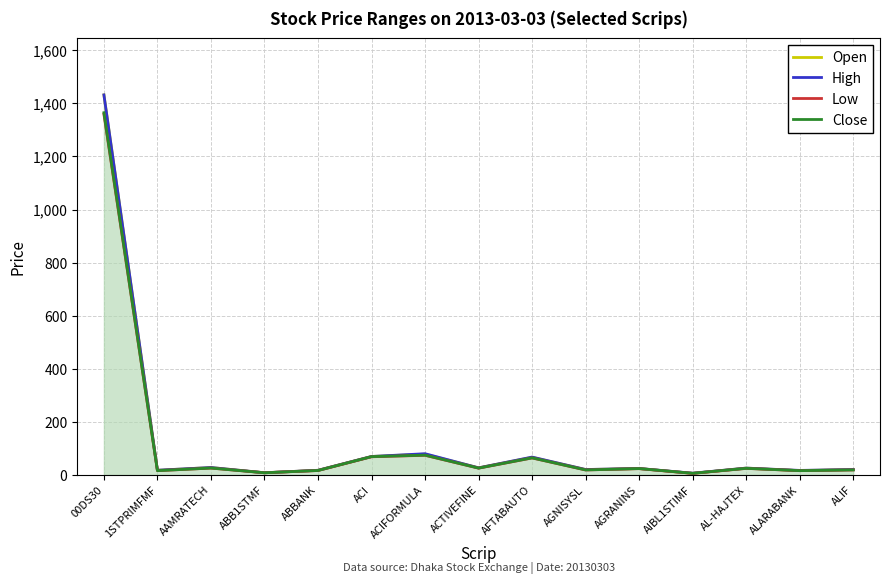

At which category does the chart reach its peak across all series?

00DS30